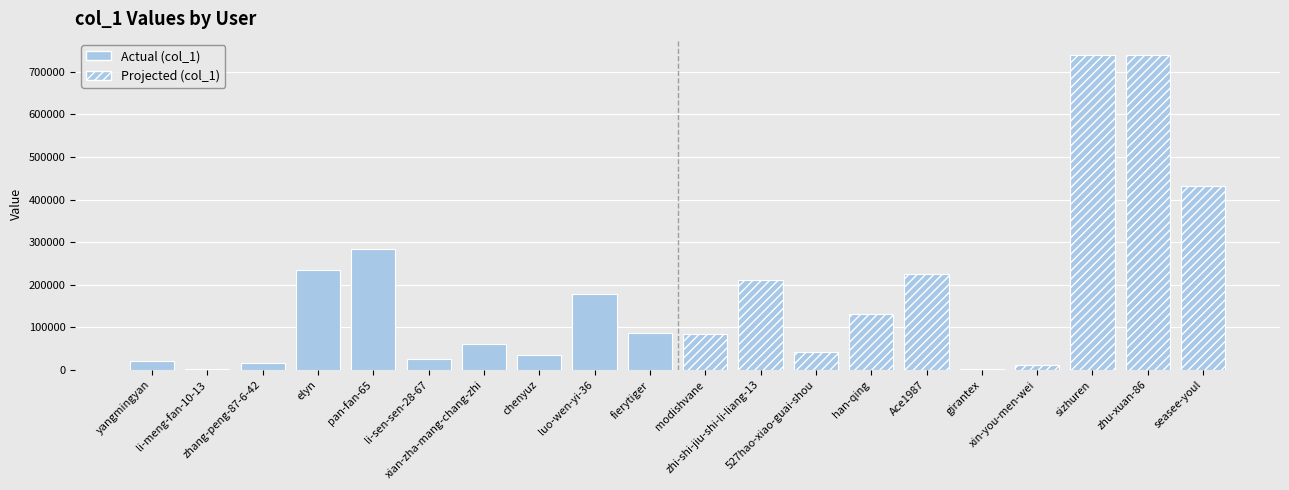

True or false: the data shows 2369 at li-meng-fan-10-13.

False